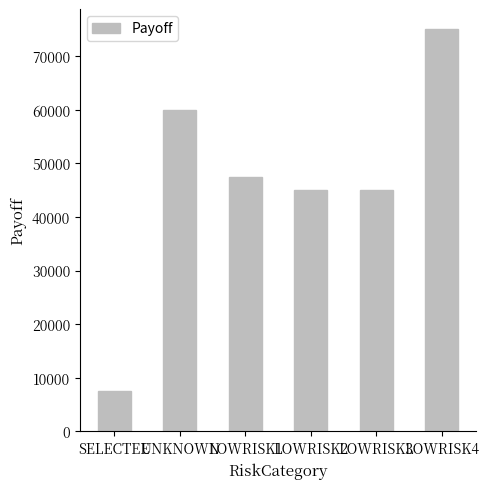

Approximately how many times larger is the value at UNKNOWN compared to LOWRISK3?

1.3